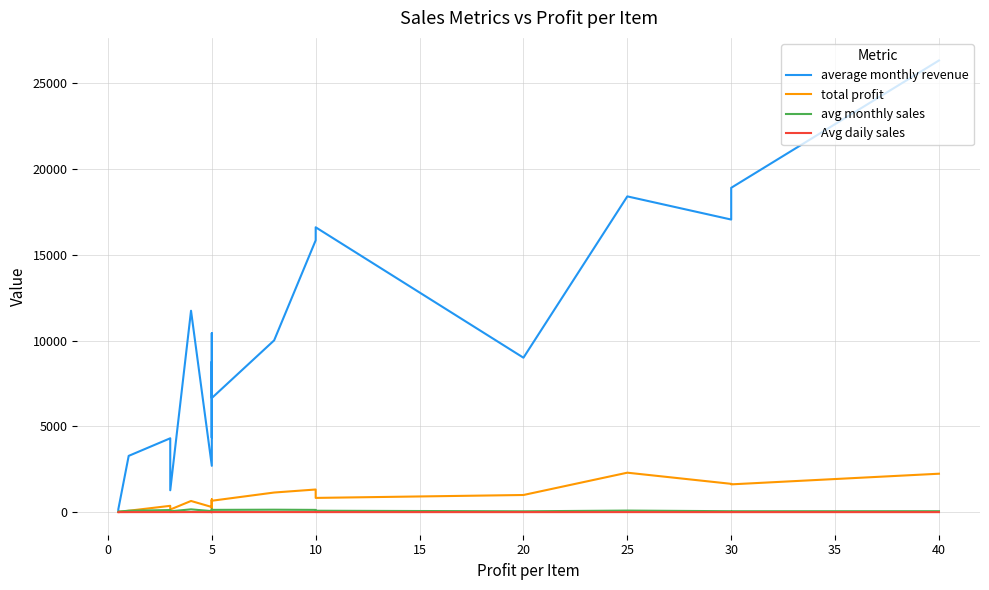

How many data points in Avg daily sales are above 2?

11